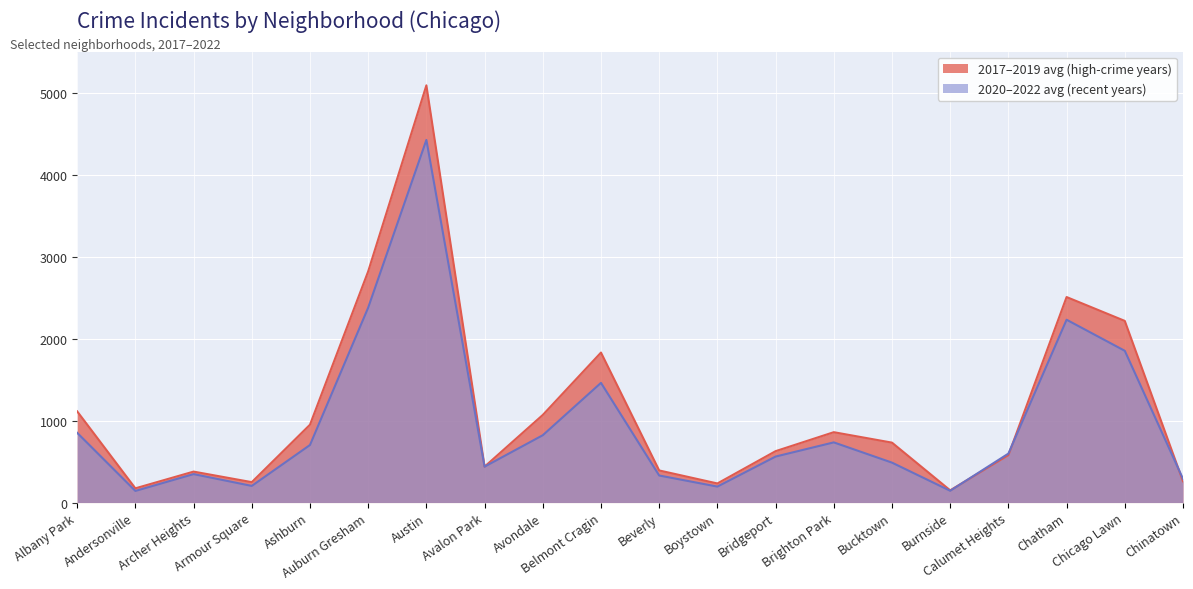

Is it true that 2019 equals 493 at Ashburn?

False